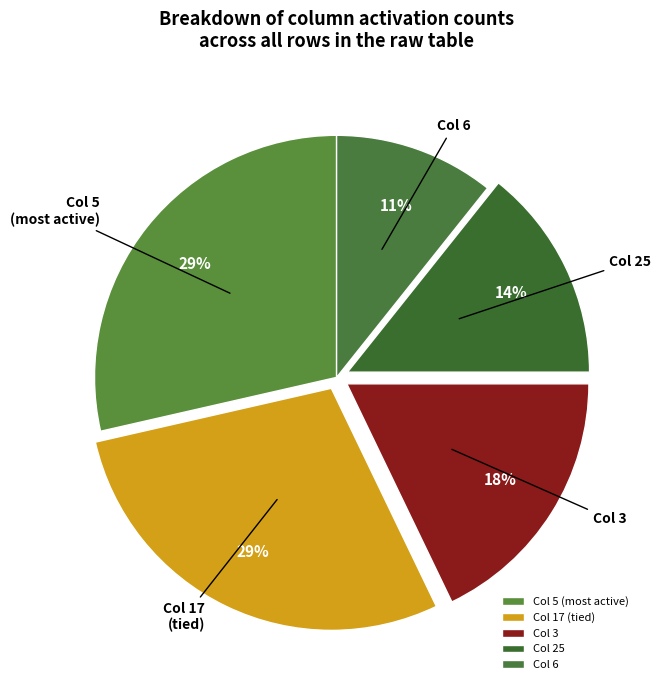

To the nearest percent, what is the difference between the largest and smallest slice percentages?

18%